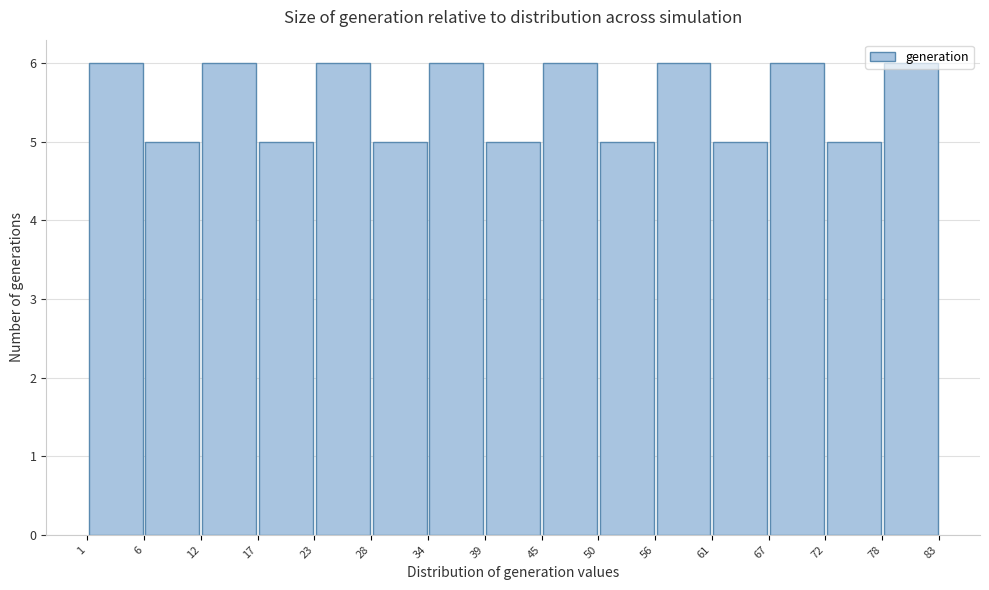

Reading left to right, list every bar in this chart as the range it spans on the x-axis followed by its height. The values are not printed on the chart, so give them approximately, as read against the axis.

1 to 6: 6
6 to 12: 5
12 to 17: 6
17 to 23: 5
23 to 28: 6
28 to 34: 5
34 to 39: 6
39 to 45: 5
45 to 50: 6
50 to 56: 5
56 to 61: 6
61 to 67: 5
67 to 72: 6
72 to 78: 5
78 to 83: 6